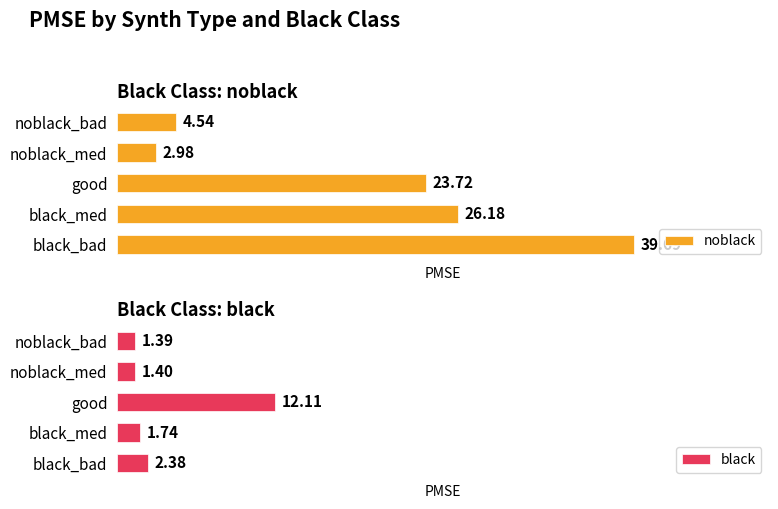

Rank the series by their maximum value, from highest to lowest.

noblack, black